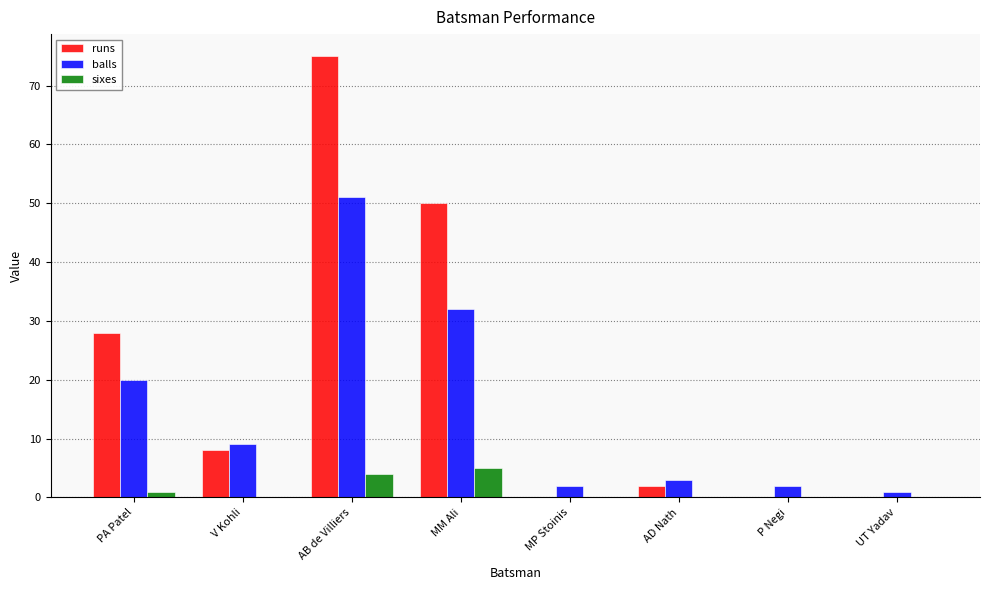

How many groups of bars are there?

8